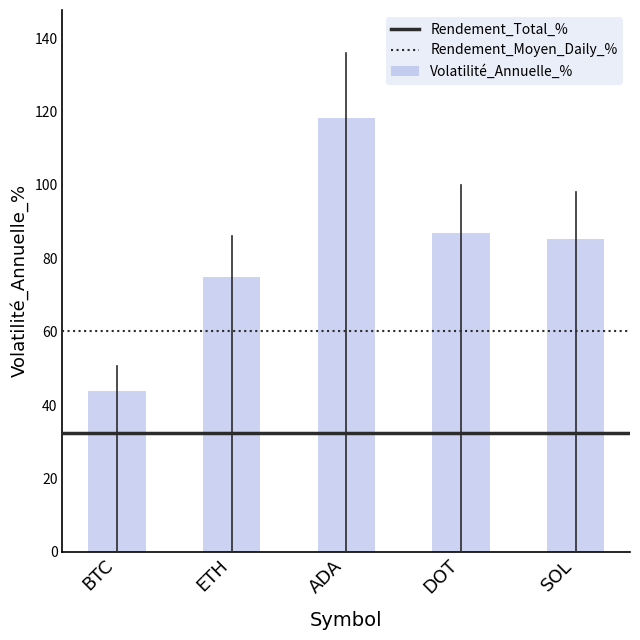

What is the value of the 2nd bar from the left?

75.0